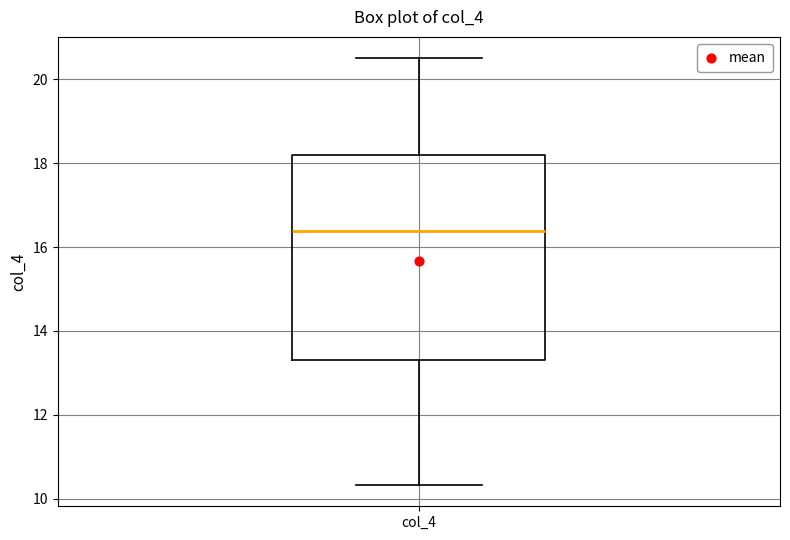

Read this box plot against the y-axis: the position of the median line, the range covered by the box, and the ends of both whiskers. The values are not printed on the chart, so give them approximately, as read against the axis.

median 16.4, box 13.4 to 18.2, whiskers 10.4 to 20.6